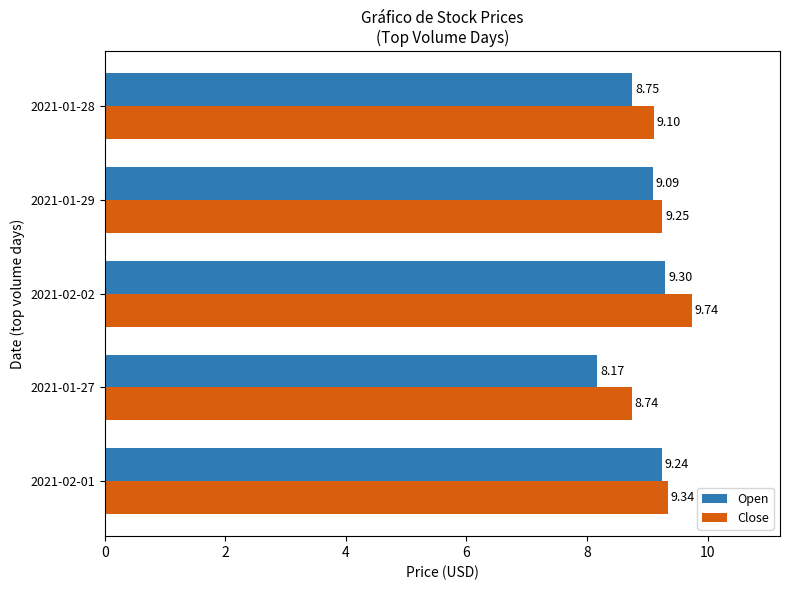

How many data points does each series have?

5